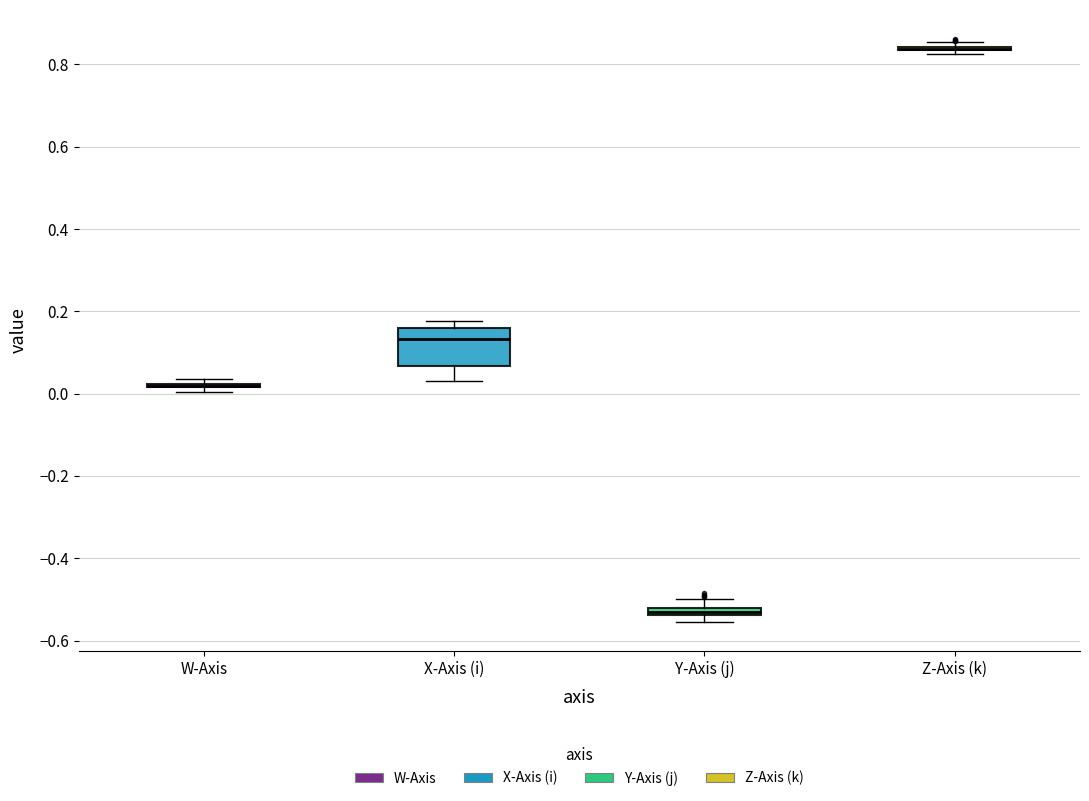

Which box is the tallest, from its lower edge to its upper edge?

X-Axis (i)